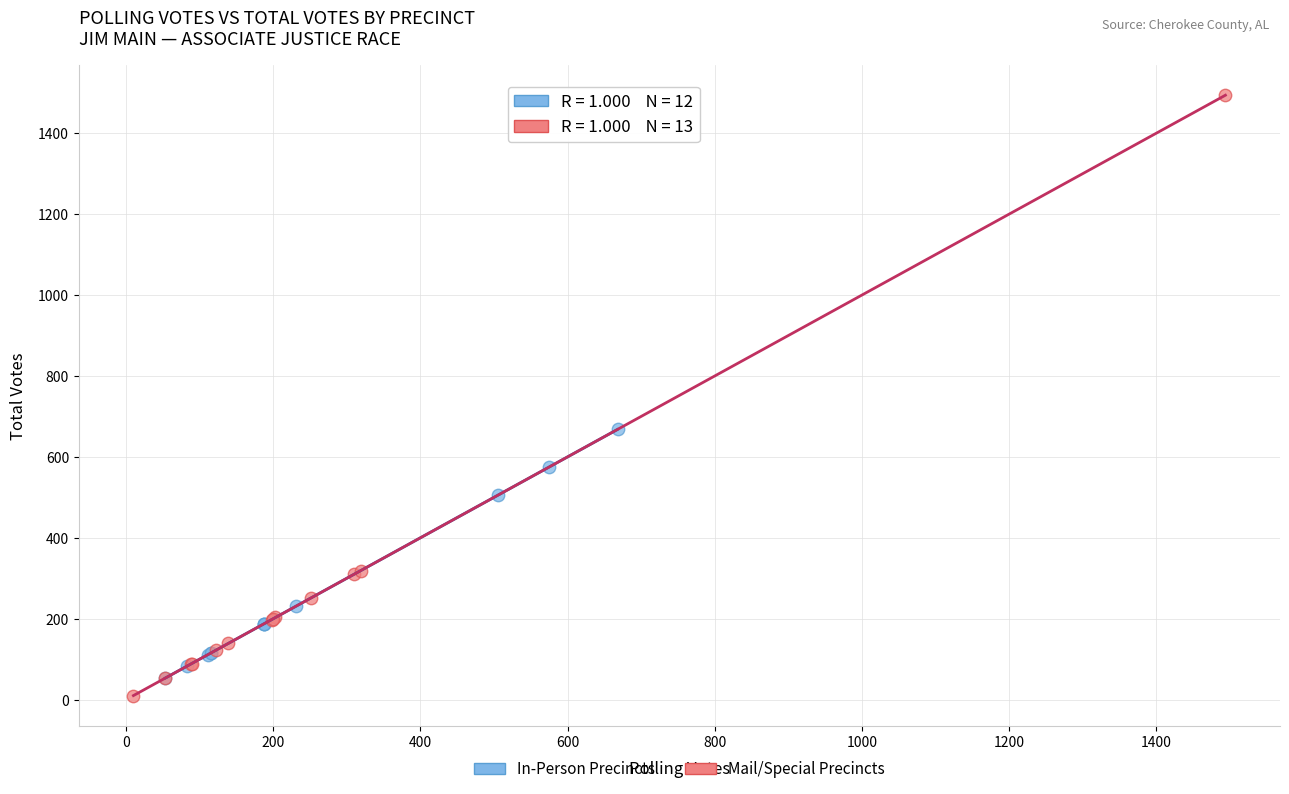

Which series contains the lowest Y value?

Mail/Special Precincts